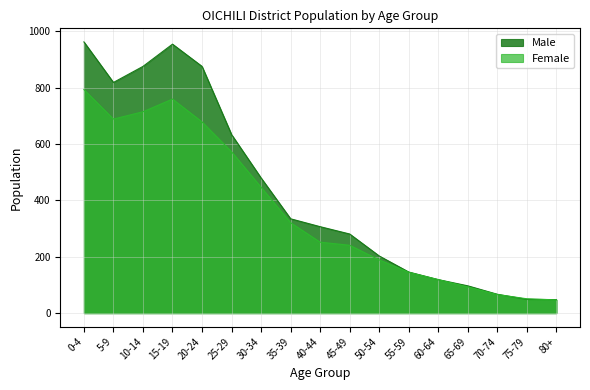

True or false: Female and Male cross at least once.

True